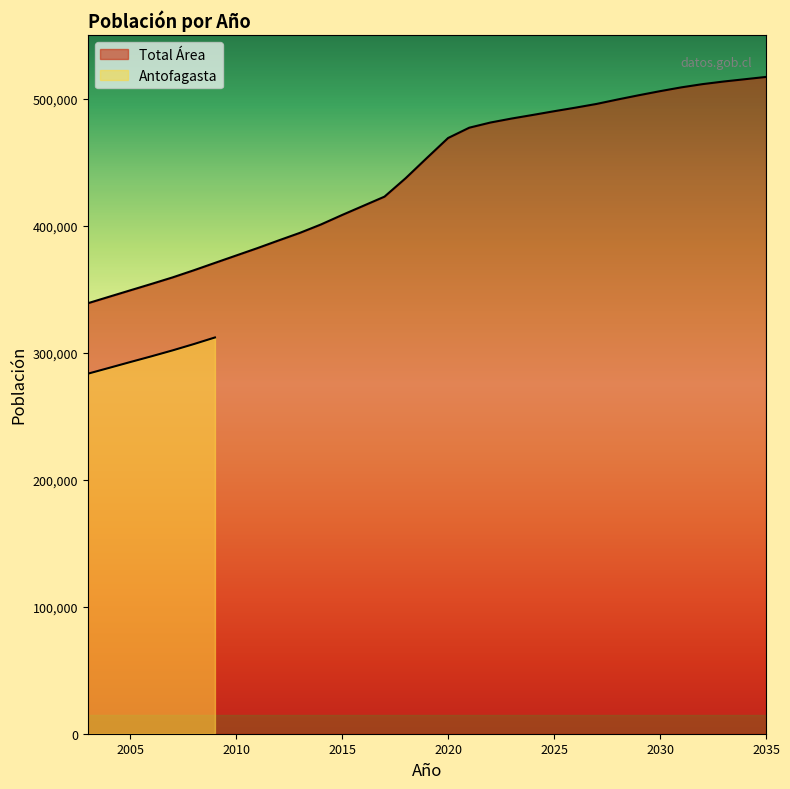

What is the difference between the values at 2009 and 2019?

82608